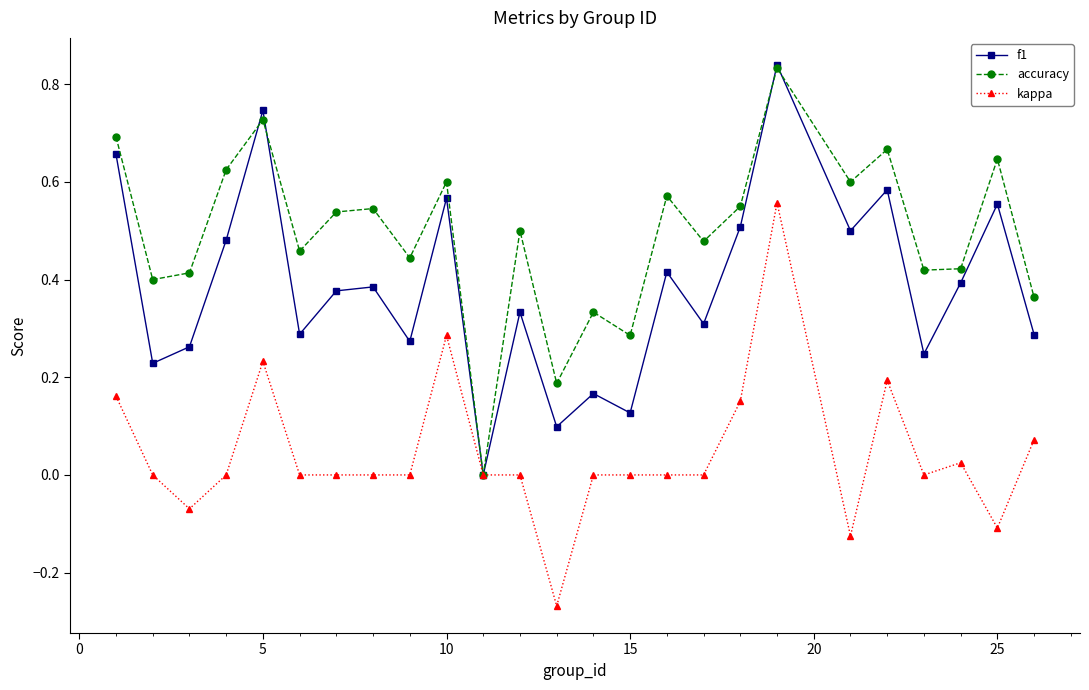

List the series in order of their overall mean, lowest first.

kappa, f1, accuracy